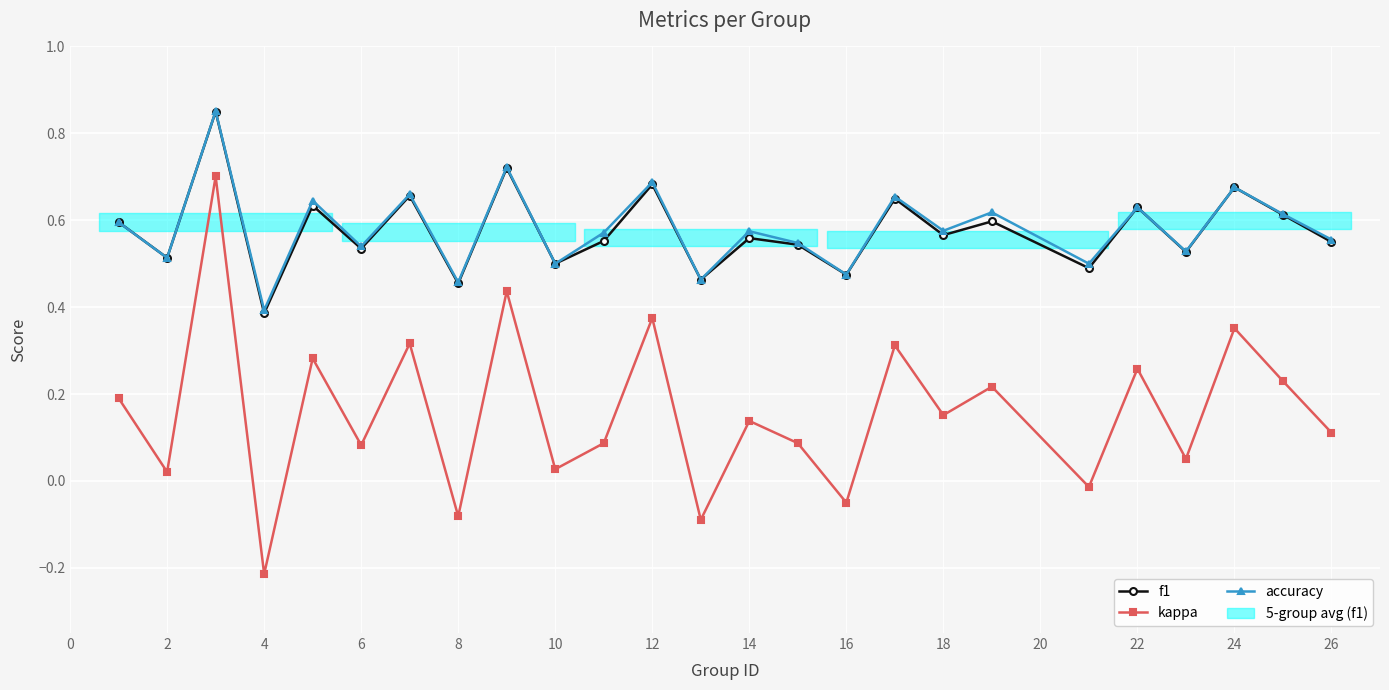

In kappa, how many points are lower than both neighbors (excluding endpoints)?

10